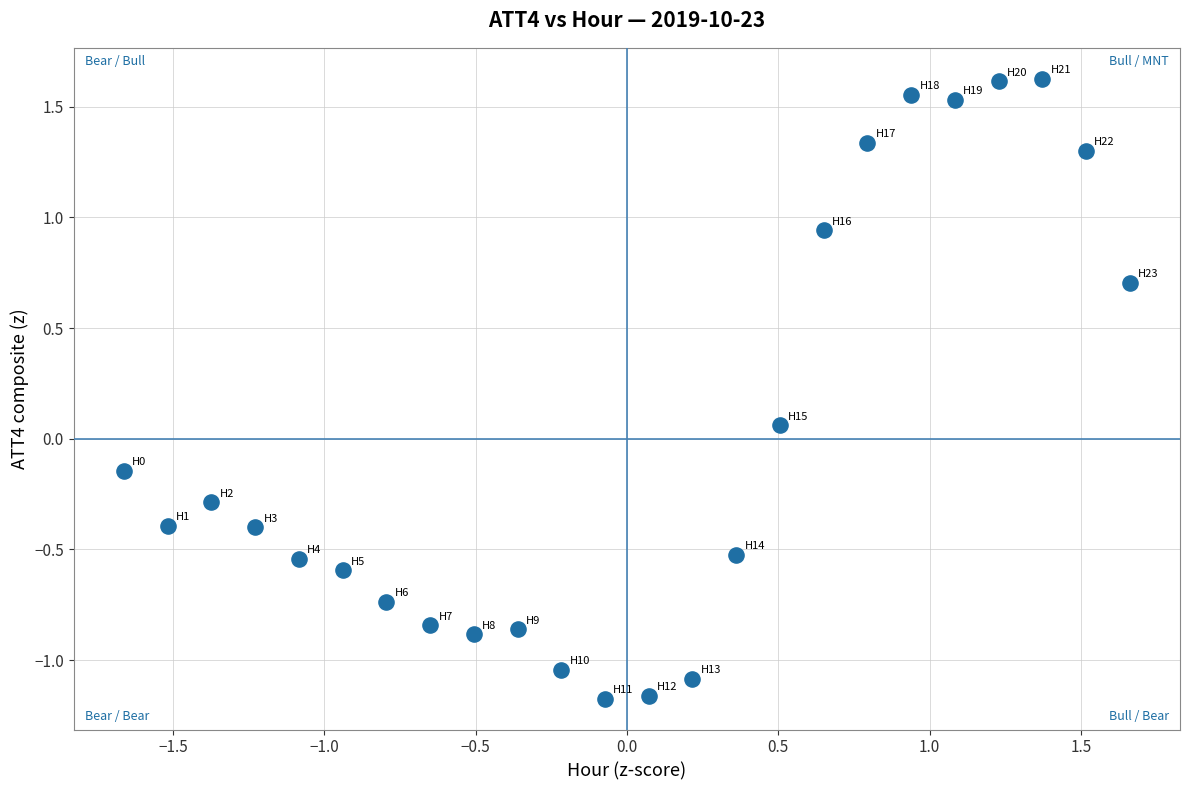

What is the range of X values (max minus min)?

3.3